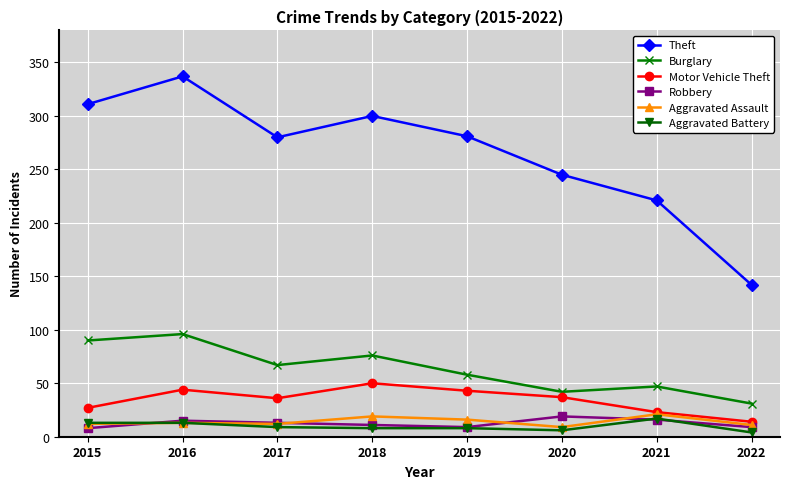

Count the number of categories in the chart.

8